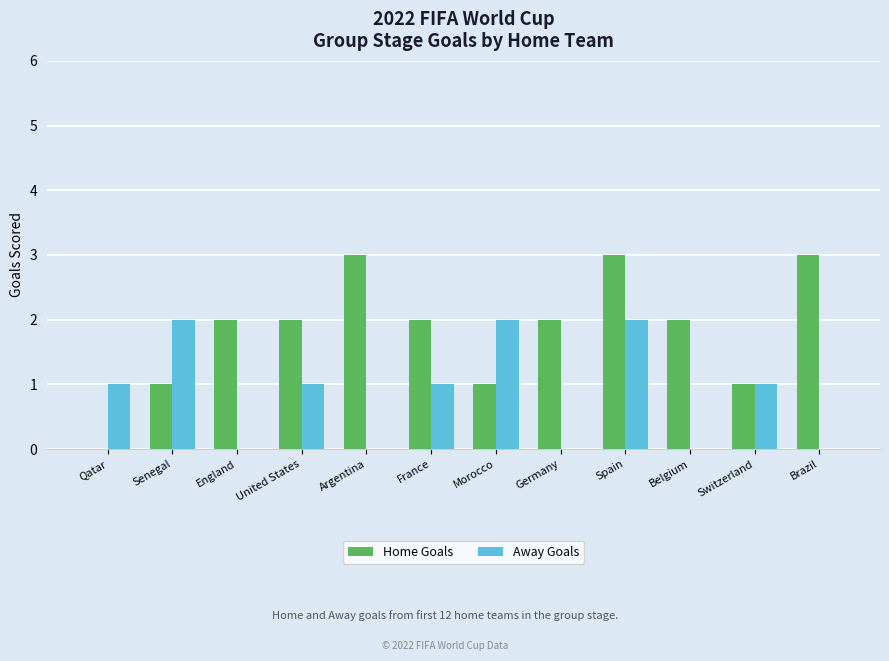

Between Qatar and France, which series saw the biggest shift?

Home Goals